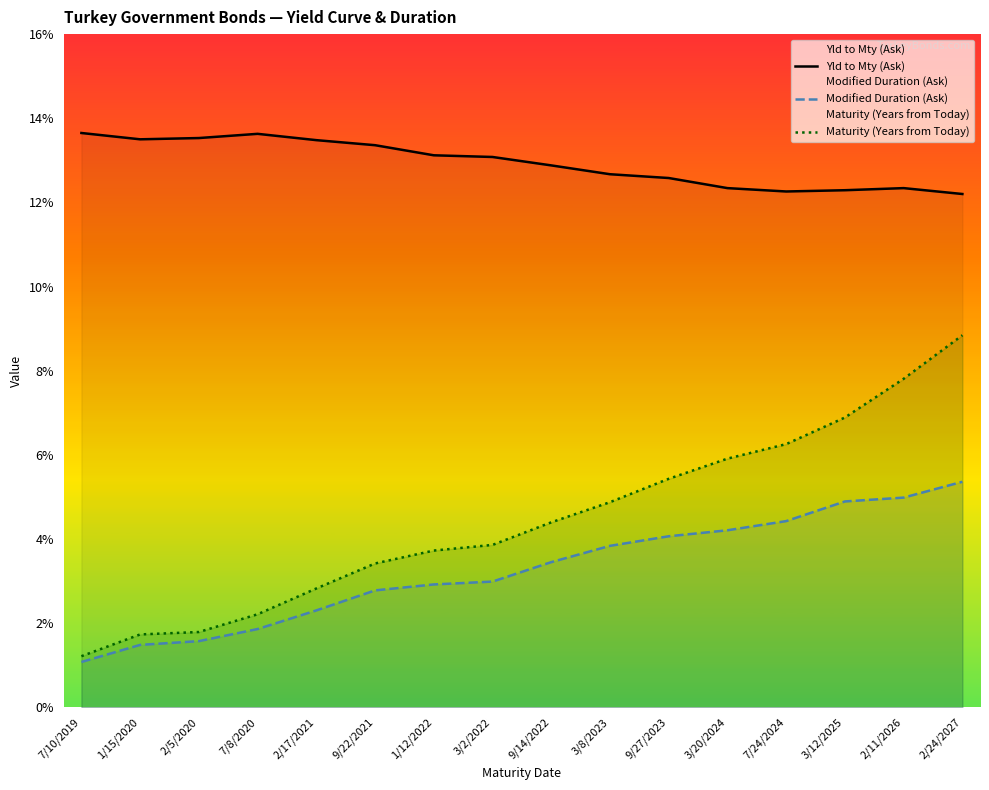

Rank the categories by Modified Duration (Ask) value from lowest to highest.

7/10/2019, 1/15/2020, 2/5/2020, 7/8/2020, 2/17/2021, 9/22/2021, 1/12/2022, 3/2/2022, 9/14/2022, 3/8/2023, 9/27/2023, 3/20/2024, 7/24/2024, 3/12/2025, 2/11/2026, 2/24/2027